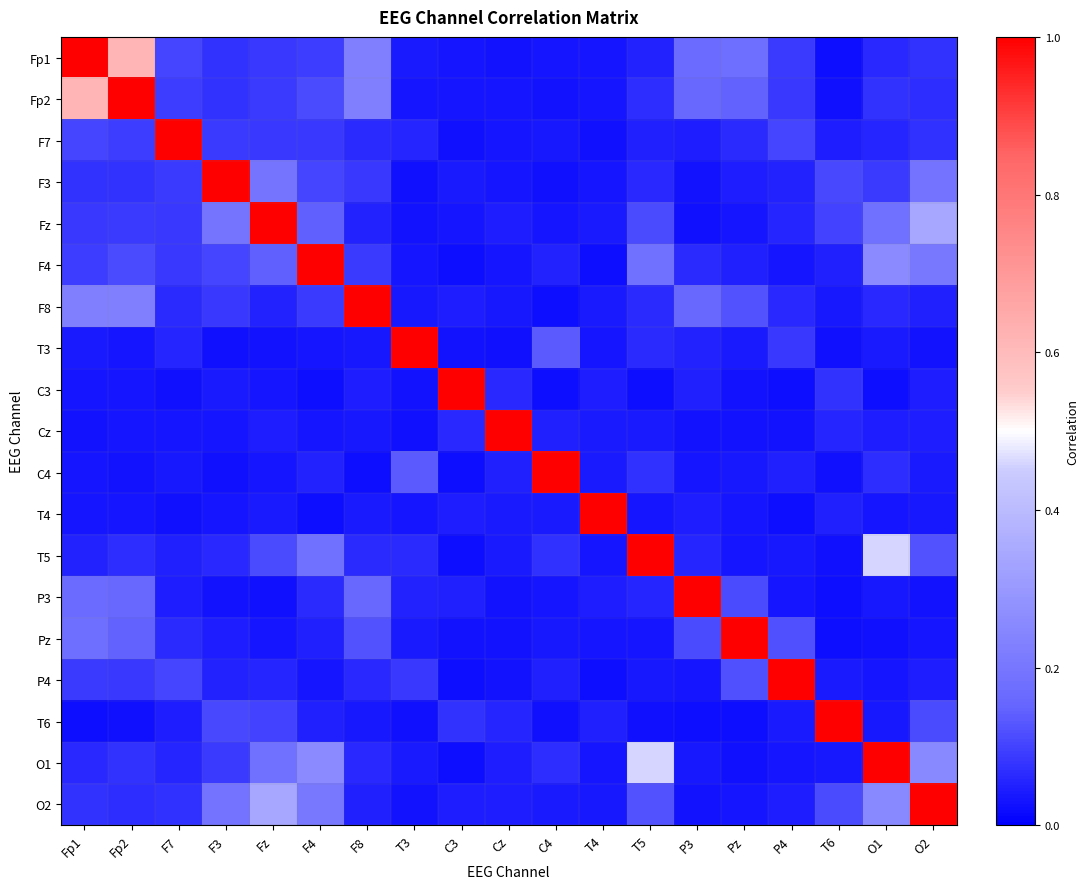

Reading left to right, transcribe all the data shown in this chart.

Fp1: Fp1=1.0	Fp2=0.6	F7=0.1	F3=0.1	Fz=0.1	F4=0.1	F8=0.2	T3=0.0	C3=0.0	Cz=0.0	C4=0.0	T4=0.0	T5=0.1	P3=0.2	Pz=0.2	P4=0.1	T6=0.0	O1=0.1	O2=0.1
Fp2: Fp1=0.6	Fp2=1.0	F7=0.1	F3=0.1	Fz=0.1	F4=0.1	F8=0.2	T3=0.0	C3=0.0	Cz=0.0	C4=0.0	T4=0.0	T5=0.1	P3=0.2	Pz=0.1	P4=0.1	T6=0.0	O1=0.1	O2=0.1
F7: Fp1=0.1	Fp2=0.1	F7=1.0	F3=0.1	Fz=0.1	F4=0.1	F8=0.1	T3=0.1	C3=0.0	Cz=0.0	C4=0.0	T4=0.0	T5=0.0	P3=0.0	Pz=0.1	P4=0.1	T6=0.0	O1=0.1	O2=0.1
F3: Fp1=0.1	Fp2=0.1	F7=0.1	F3=1.0	Fz=0.2	F4=0.1	F8=0.1	T3=0.0	C3=0.0	Cz=0.0	C4=0.0	T4=0.0	T5=0.1	P3=0.0	Pz=0.0	P4=0.1	T6=0.1	O1=0.1	O2=0.2
Fz: Fp1=0.1	Fp2=0.1	F7=0.1	F3=0.2	Fz=1.0	F4=0.1	F8=0.1	T3=0.0	C3=0.0	Cz=0.0	C4=0.0	T4=0.0	T5=0.1	P3=0.0	Pz=0.0	P4=0.1	T6=0.1	O1=0.2	O2=0.3
F4: Fp1=0.1	Fp2=0.1	F7=0.1	F3=0.1	Fz=0.1	F4=1.0	F8=0.1	T3=0.0	C3=0.0	Cz=0.0	C4=0.1	T4=0.0	T5=0.2	P3=0.1	Pz=0.0	P4=0.0	T6=0.0	O1=0.3	O2=0.2
F8: Fp1=0.2	Fp2=0.2	F7=0.1	F3=0.1	Fz=0.1	F4=0.1	F8=1.0	T3=0.0	C3=0.0	Cz=0.0	C4=0.0	T4=0.0	T5=0.1	P3=0.2	Pz=0.1	P4=0.1	T6=0.0	O1=0.1	O2=0.0
T3: Fp1=0.0	Fp2=0.0	F7=0.1	F3=0.0	Fz=0.0	F4=0.0	F8=0.0	T3=1.0	C3=0.0	Cz=0.0	C4=0.1	T4=0.0	T5=0.1	P3=0.1	Pz=0.0	P4=0.1	T6=0.0	O1=0.0	O2=0.0
C3: Fp1=0.0	Fp2=0.0	F7=0.0	F3=0.0	Fz=0.0	F4=0.0	F8=0.0	T3=0.0	C3=1.0	Cz=0.1	C4=0.0	T4=0.0	T5=0.0	P3=0.0	Pz=0.0	P4=0.0	T6=0.1	O1=0.0	O2=0.0
Cz: Fp1=0.0	Fp2=0.0	F7=0.0	F3=0.0	Fz=0.0	F4=0.0	F8=0.0	T3=0.0	C3=0.1	Cz=1.0	C4=0.0	T4=0.0	T5=0.0	P3=0.0	Pz=0.0	P4=0.0	T6=0.1	O1=0.0	O2=0.0
C4: Fp1=0.0	Fp2=0.0	F7=0.0	F3=0.0	Fz=0.0	F4=0.1	F8=0.0	T3=0.1	C3=0.0	Cz=0.0	C4=1.0	T4=0.0	T5=0.1	P3=0.0	Pz=0.0	P4=0.0	T6=0.0	O1=0.1	O2=0.0
T4: Fp1=0.0	Fp2=0.0	F7=0.0	F3=0.0	Fz=0.0	F4=0.0	F8=0.0	T3=0.0	C3=0.0	Cz=0.0	C4=0.0	T4=1.0	T5=0.0	P3=0.0	Pz=0.0	P4=0.0	T6=0.1	O1=0.0	O2=0.0
T5: Fp1=0.1	Fp2=0.1	F7=0.0	F3=0.1	Fz=0.1	F4=0.2	F8=0.1	T3=0.1	C3=0.0	Cz=0.0	C4=0.1	T4=0.0	T5=1.0	P3=0.1	Pz=0.0	P4=0.0	T6=0.0	O1=0.5	O2=0.1
P3: Fp1=0.2	Fp2=0.2	F7=0.0	F3=0.0	Fz=0.0	F4=0.1	F8=0.2	T3=0.1	C3=0.0	Cz=0.0	C4=0.0	T4=0.0	T5=0.1	P3=1.0	Pz=0.1	P4=0.0	T6=0.0	O1=0.0	O2=0.0
Pz: Fp1=0.2	Fp2=0.1	F7=0.1	F3=0.0	Fz=0.0	F4=0.0	F8=0.1	T3=0.0	C3=0.0	Cz=0.0	C4=0.0	T4=0.0	T5=0.0	P3=0.1	Pz=1.0	P4=0.1	T6=0.0	O1=0.0	O2=0.0
P4: Fp1=0.1	Fp2=0.1	F7=0.1	F3=0.1	Fz=0.1	F4=0.0	F8=0.1	T3=0.1	C3=0.0	Cz=0.0	C4=0.0	T4=0.0	T5=0.0	P3=0.0	Pz=0.1	P4=1.0	T6=0.0	O1=0.0	O2=0.0
T6: Fp1=0.0	Fp2=0.0	F7=0.0	F3=0.1	Fz=0.1	F4=0.0	F8=0.0	T3=0.0	C3=0.1	Cz=0.1	C4=0.0	T4=0.1	T5=0.0	P3=0.0	Pz=0.0	P4=0.0	T6=1.0	O1=0.0	O2=0.1
O1: Fp1=0.1	Fp2=0.1	F7=0.1	F3=0.1	Fz=0.2	F4=0.3	F8=0.1	T3=0.0	C3=0.0	Cz=0.0	C4=0.1	T4=0.0	T5=0.5	P3=0.0	Pz=0.0	P4=0.0	T6=0.0	O1=1.0	O2=0.3
O2: Fp1=0.1	Fp2=0.1	F7=0.1	F3=0.2	Fz=0.3	F4=0.2	F8=0.0	T3=0.0	C3=0.0	Cz=0.0	C4=0.0	T4=0.0	T5=0.1	P3=0.0	Pz=0.0	P4=0.0	T6=0.1	O1=0.3	O2=1.0